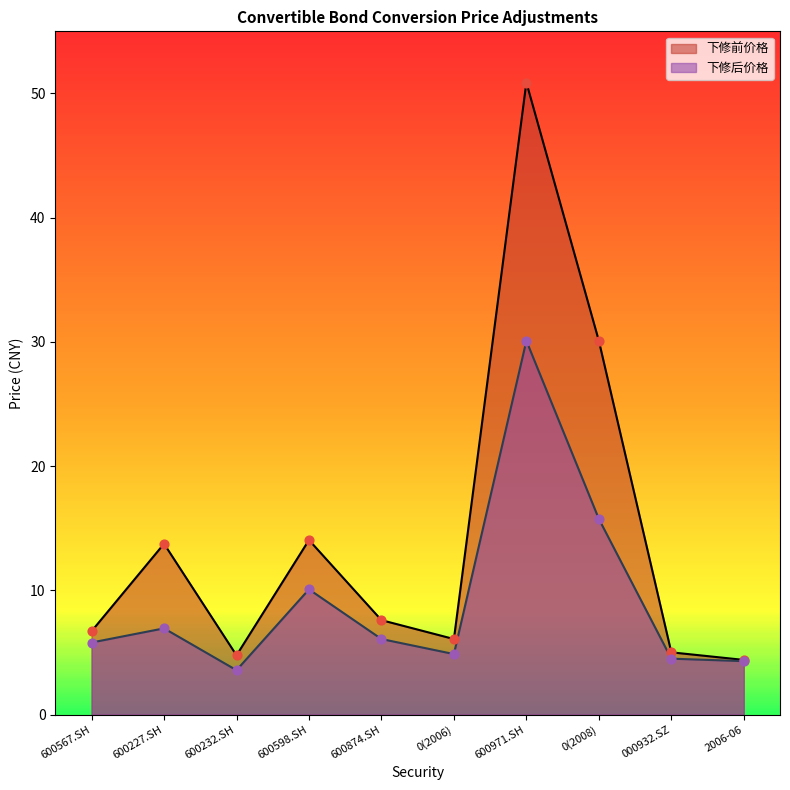

At which category is the sum across all series the highest?

600971.SH